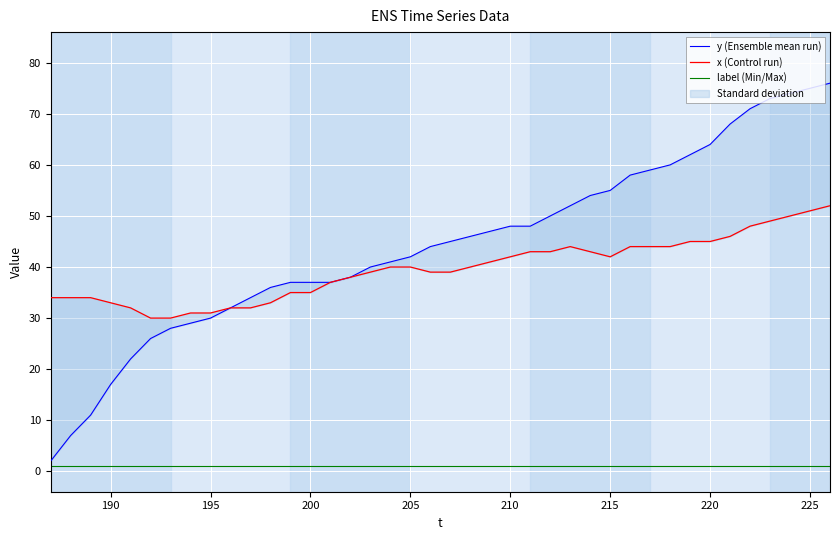

How many lines are shown in the chart?

3